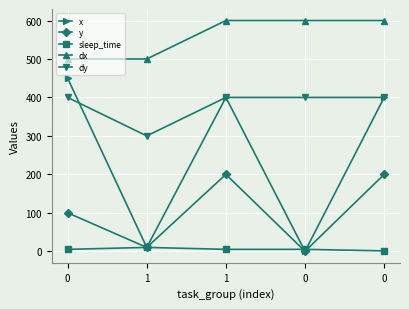

Rank the series by their average value, from highest to lowest.

dx, dy, x, y, sleep_time